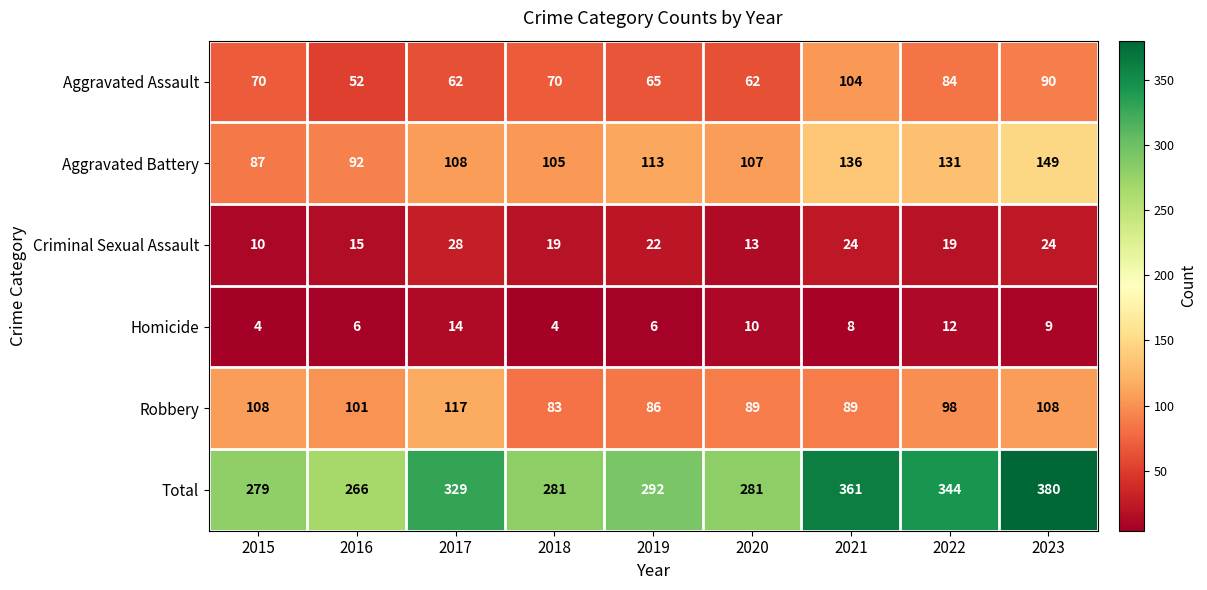

At how many categories does at least one series exceed 111?

9